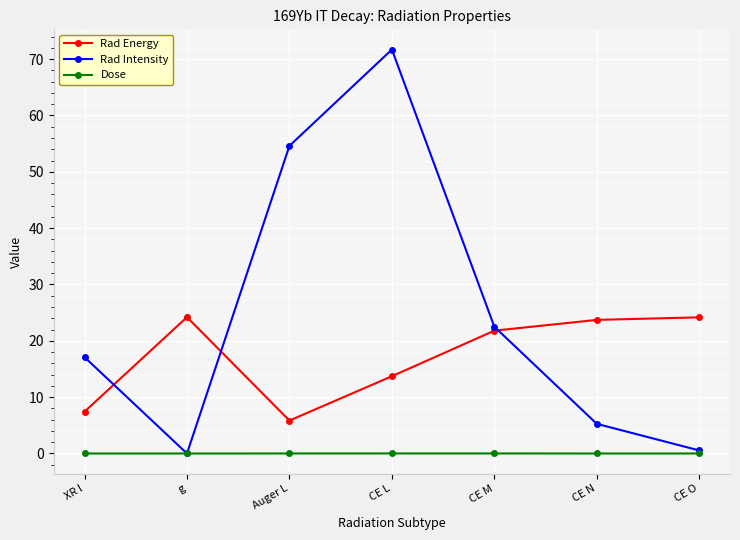

Is this an area chart (filled region under the line)?

No